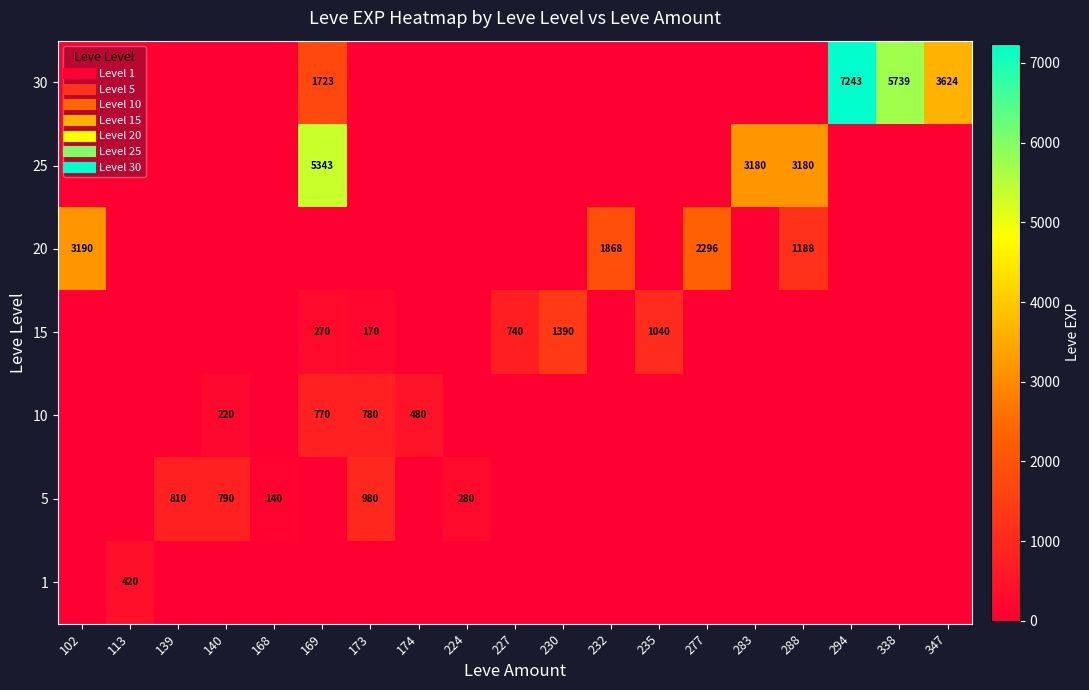

What is the difference between the 1 values at 113 and 224?

420